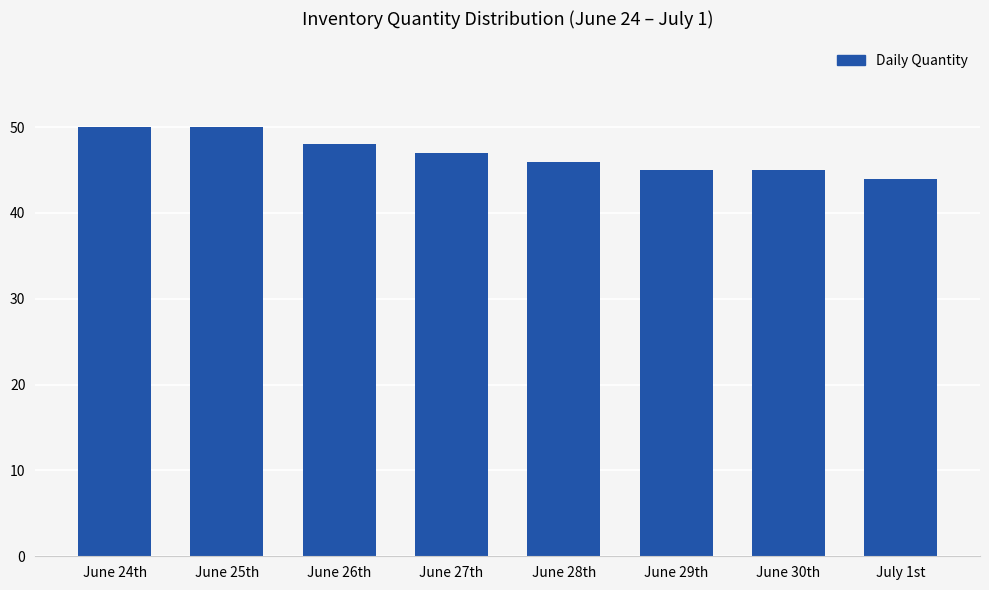

How many data points does each series have?

8